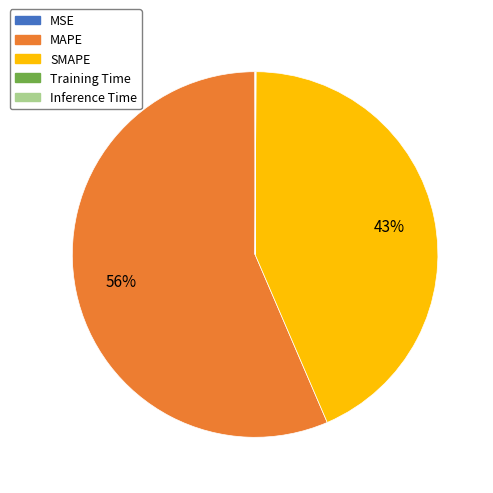

Does MAPE represent more than half of the total?

Yes